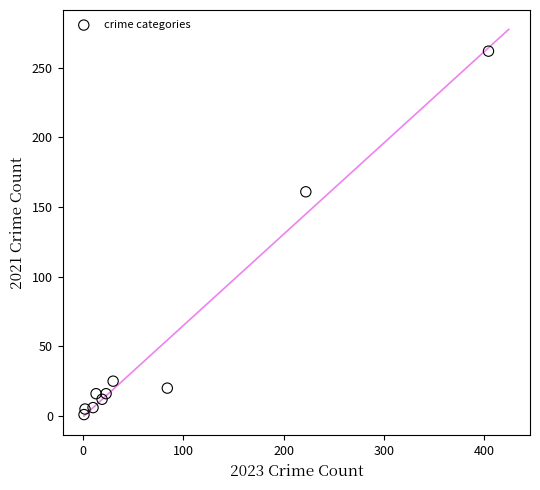

What is the range of X values (max minus min)?

403